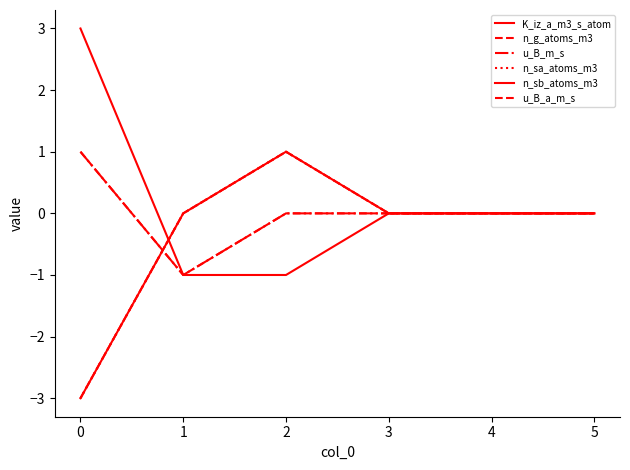

At which category does n_g_atoms_m3 reach its first local peak?

2